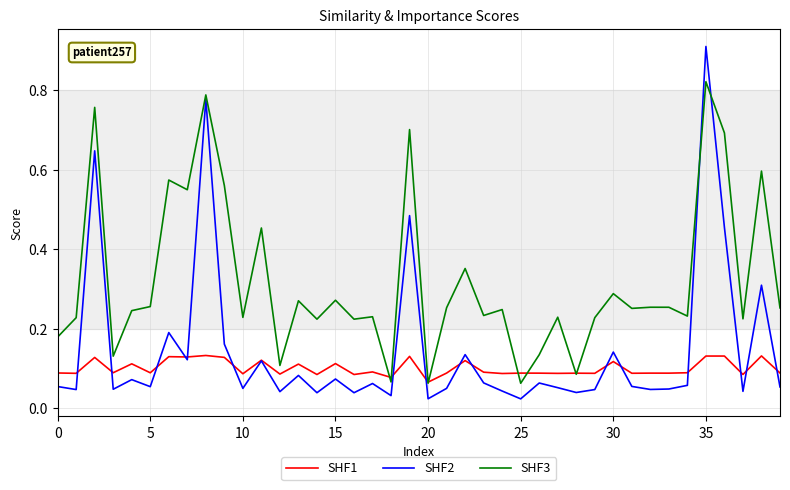

True or false: SHF2 and SHF3 intersect in this chart.

True